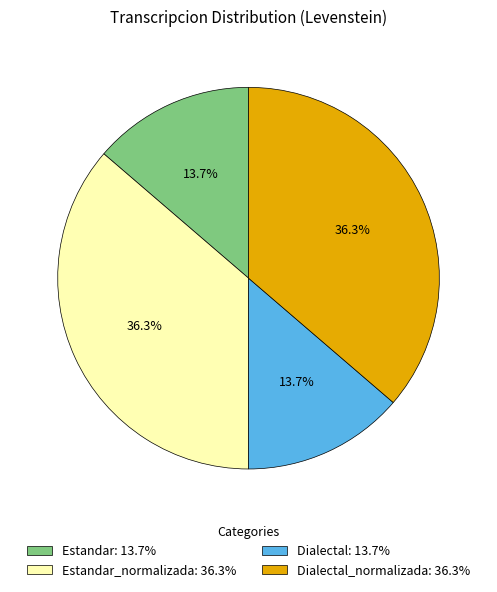

Between Estandar_normalizada: 36.3% and Dialectal: 13.7%, which is larger?

Estandar_normalizada: 36.3%